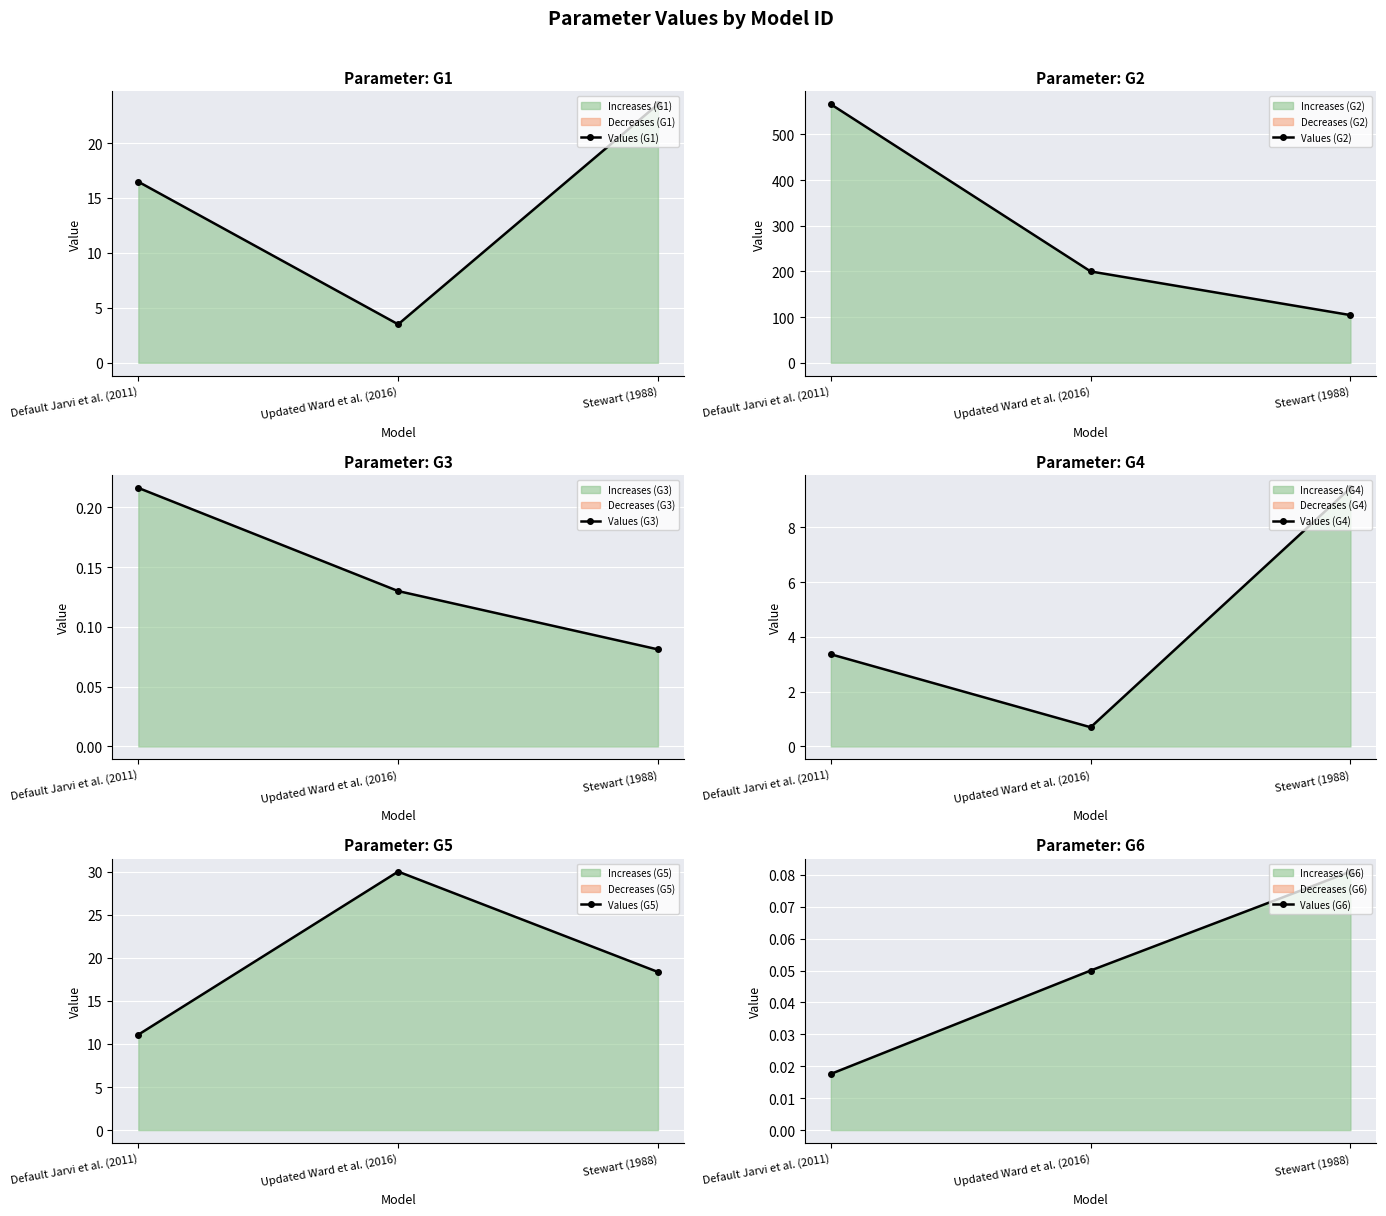

What is the difference between the maximum and second lowest values in the Values (G5) series?

11.6